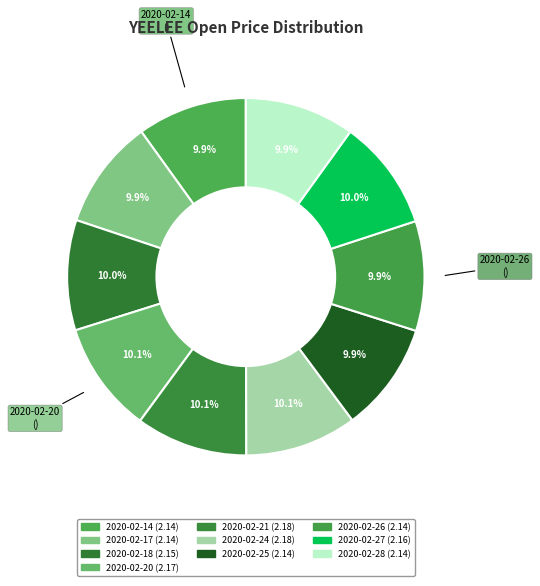

Is the sum of 2020-02-18 and 2020-02-26 greater than half?

No